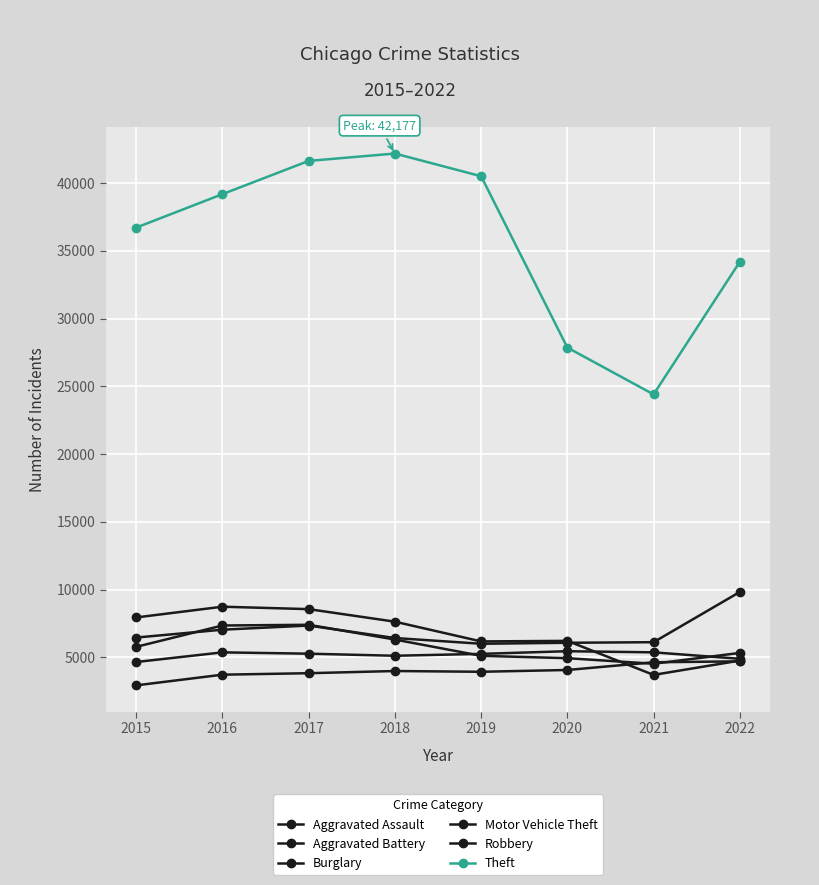

True or false: Motor Vehicle Theft and Aggravated Assault intersect in this chart.

False